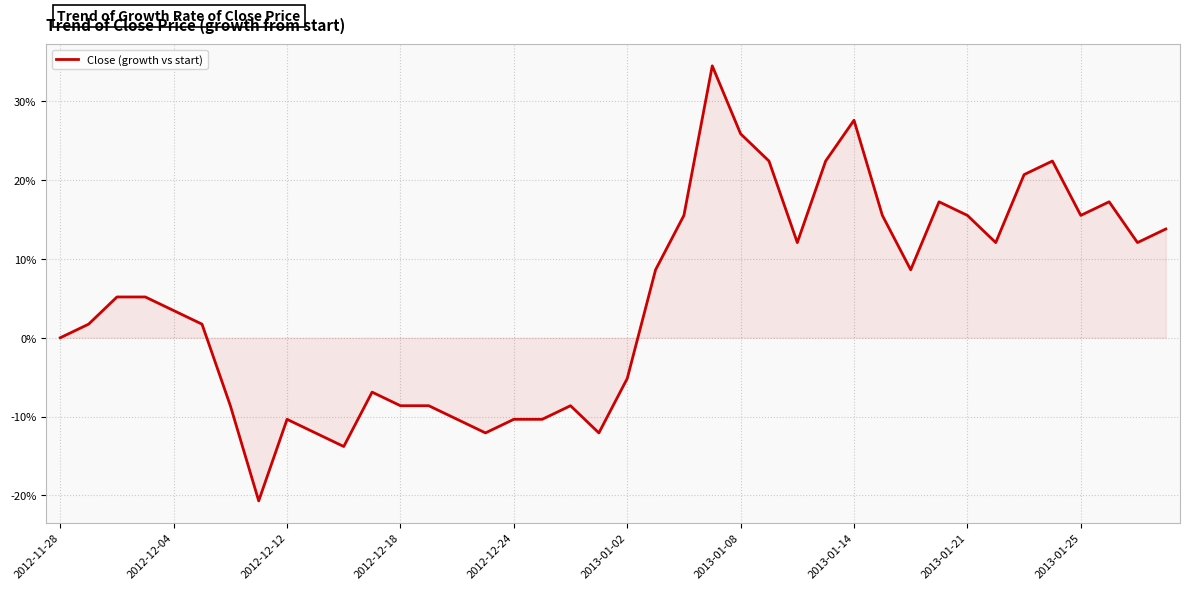

Is this an area chart (filled region under the line)?

Yes